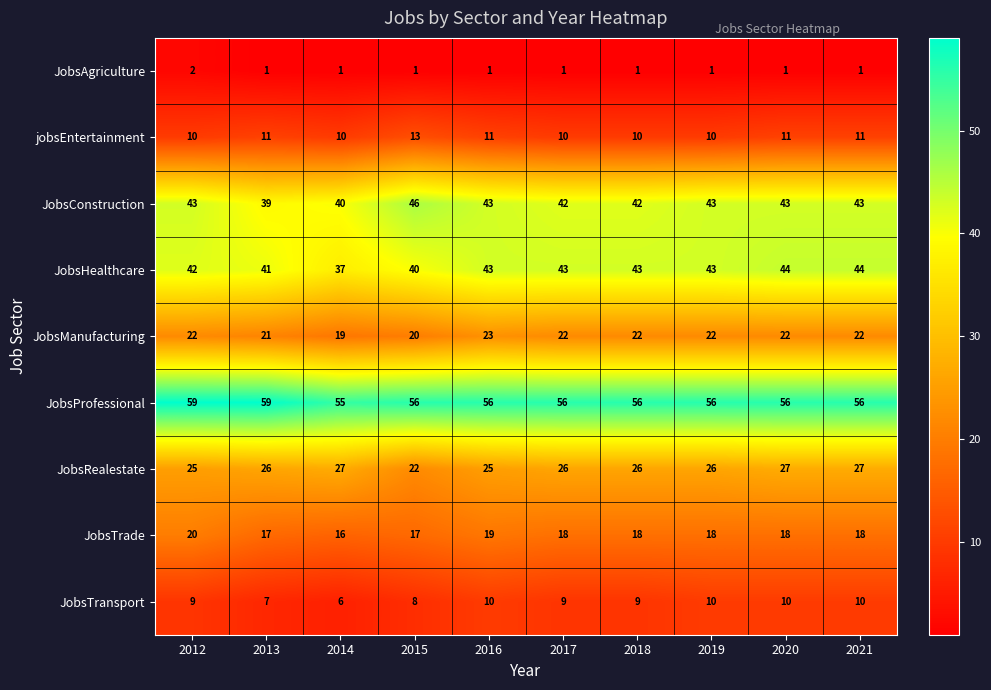

At which label is JobsManufacturing closest to 21?

2013